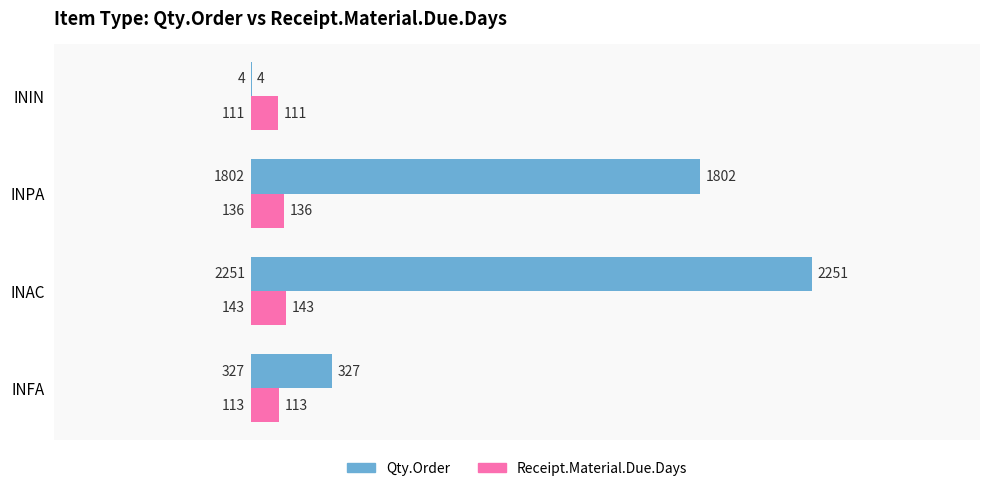

Is the value of Receipt.Material.Due.Days at INFA greater than the value of Qty.Order at INFA?

No